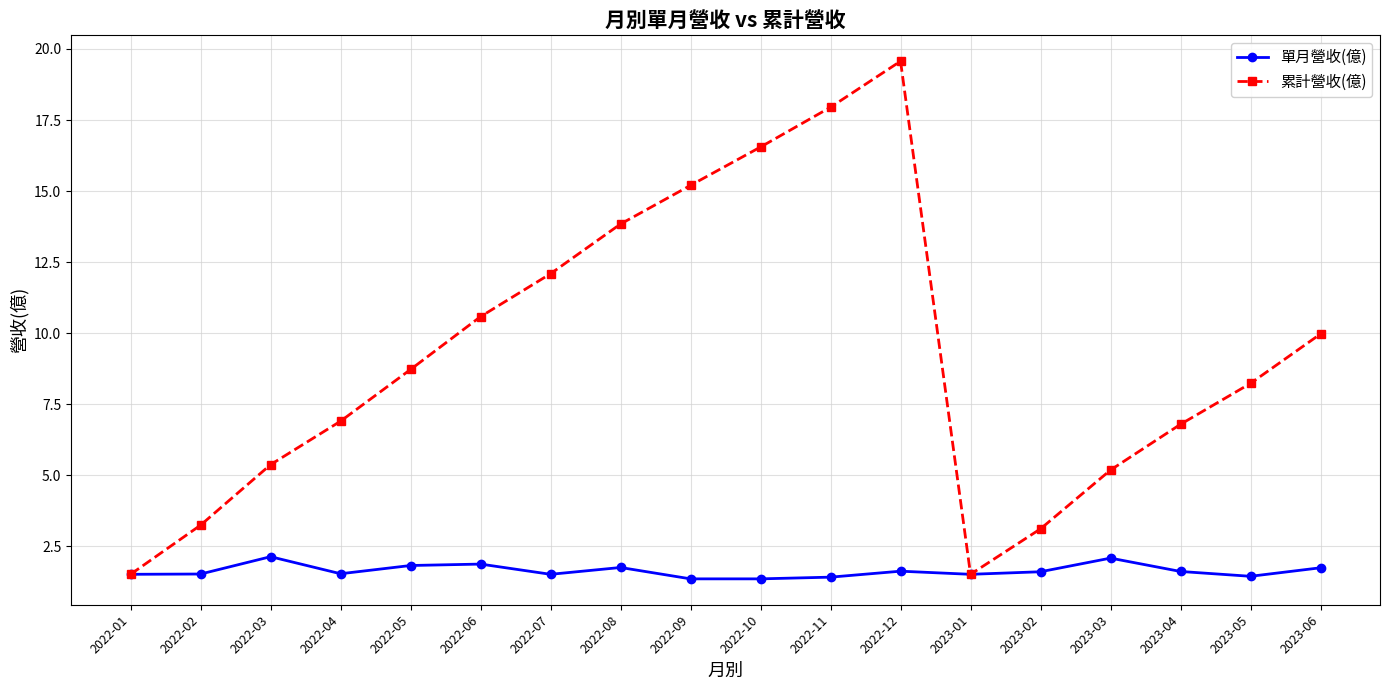

Where does the 累計營收(億) series first go above 8?

2022-05